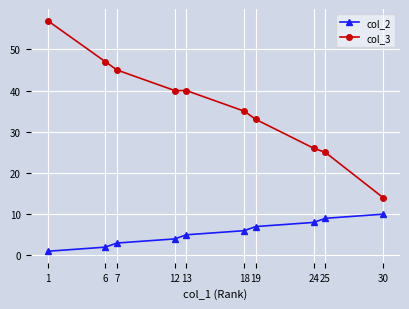

True or false: col_2 and col_3 cross at least once.

False